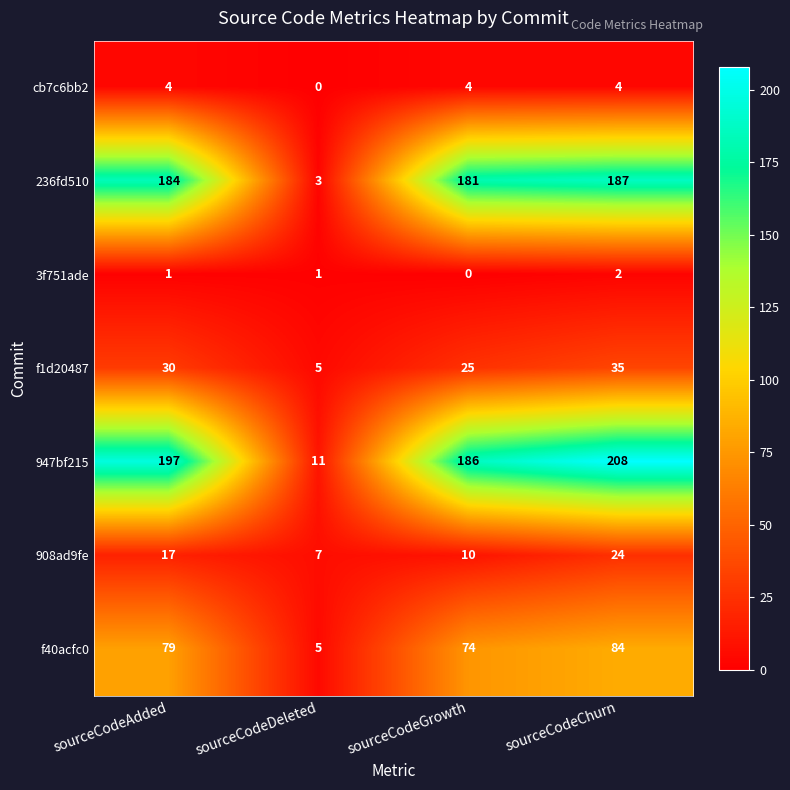

Read the 908ad9fe value at sourceCodeChurn.

24